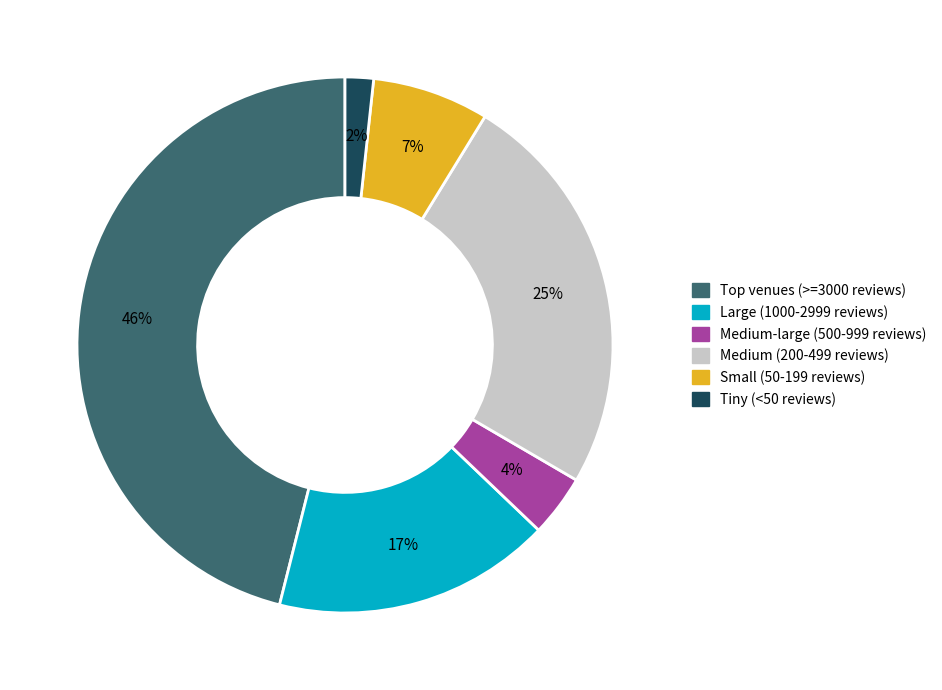

Rank the categories by value from highest to lowest.

Top venues (>=3000 reviews), Medium (200-499 reviews), Large (1000-2999 reviews), Small (50-199 reviews), Medium-large (500-999 reviews), Tiny (<50 reviews)